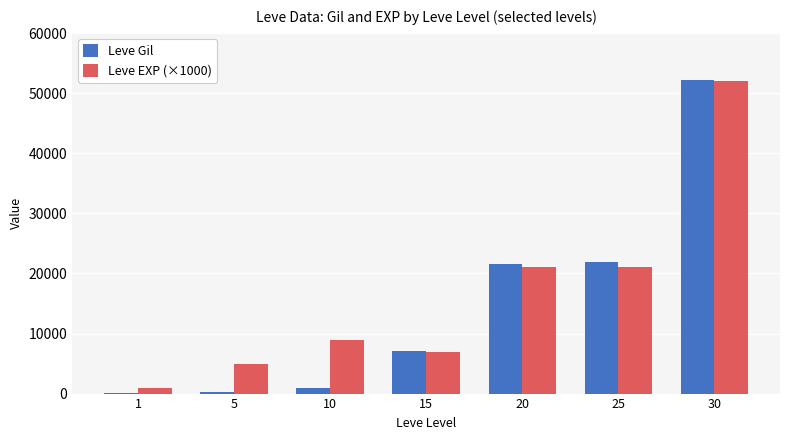

At which category is the sum across all series the highest?

30